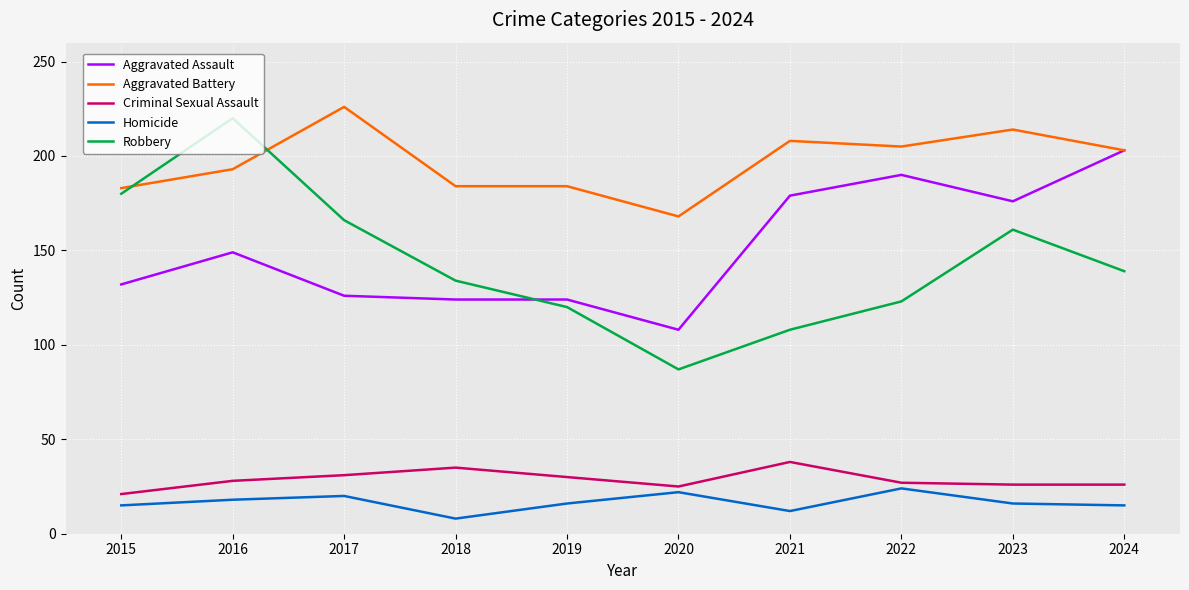

Which series has the largest range (max minus min)?

Robbery